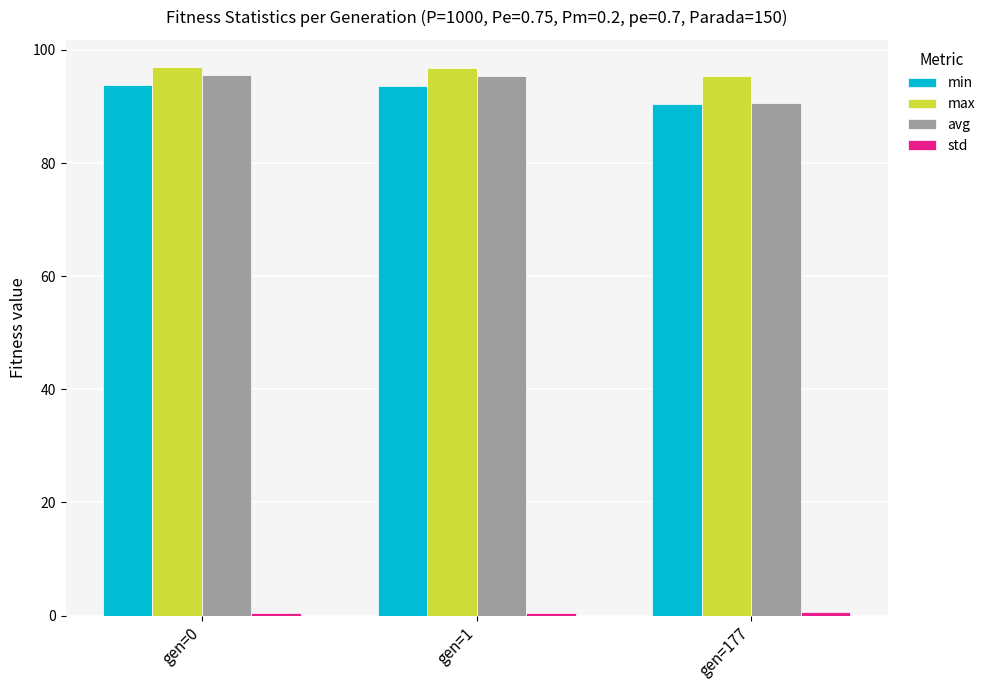

At how many categories does at least one series exceed 68?

3